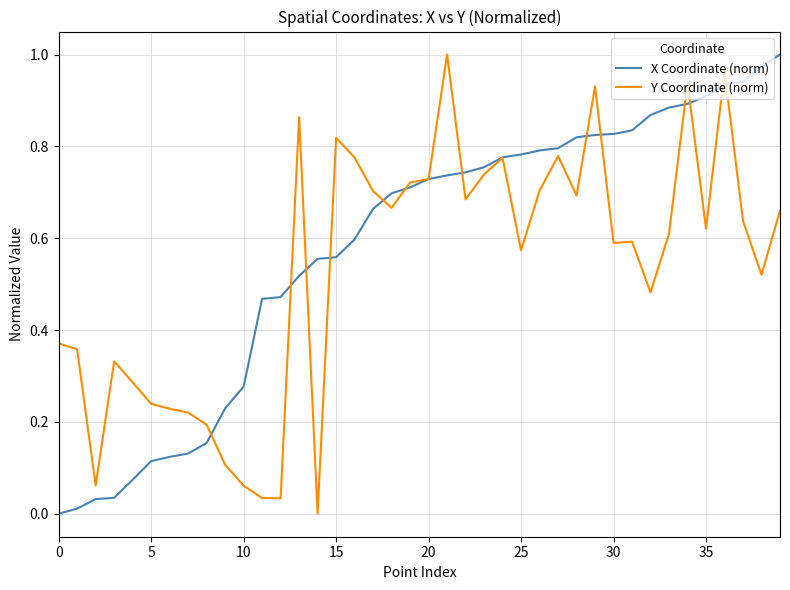

Which series has the largest total across all categories?

X Coordinate (norm)